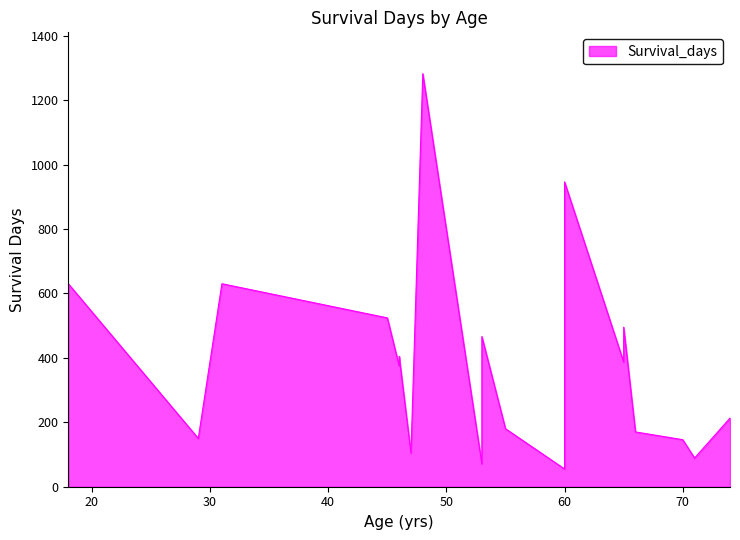

Reading right to left, what are all the values shown in this chart?

213	89	146	170	387	495	946	437	55	180	71	466	1282	104	405	375	524	630	150	630